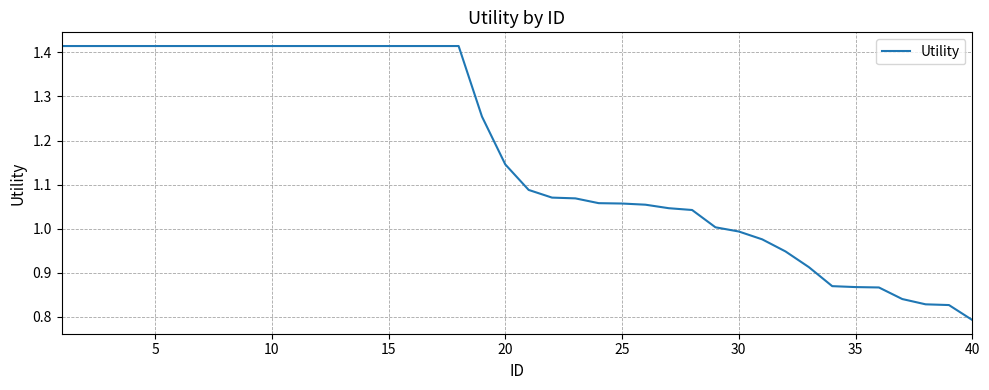

What is the difference between the maximum and minimum values?

0.6